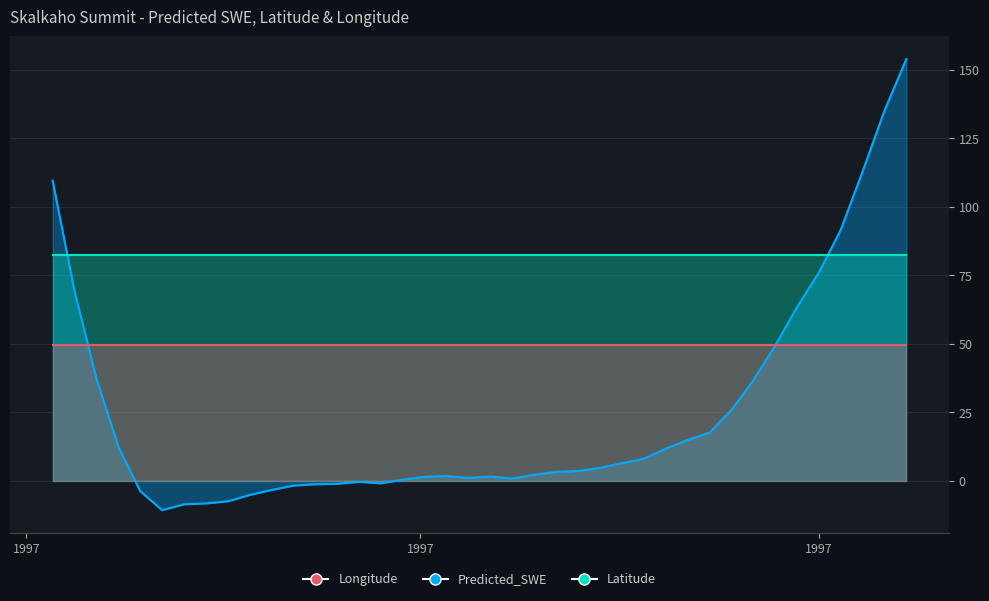

Which category has the lowest value across all series?

1997-02-01